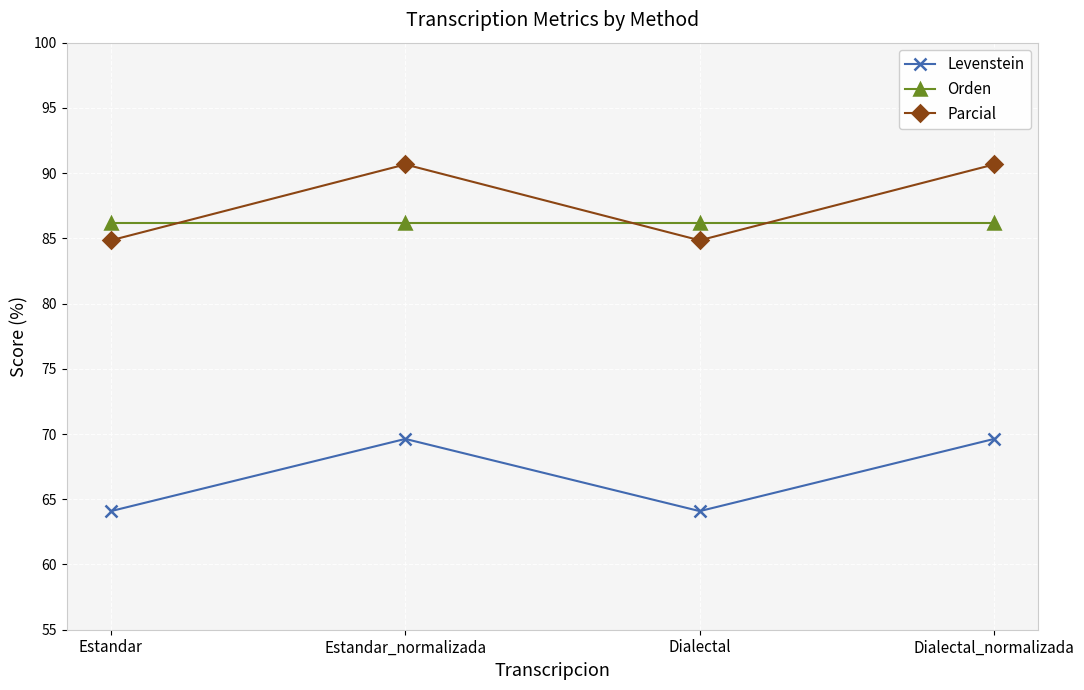

What is the sum of all Parcial values?

351.0